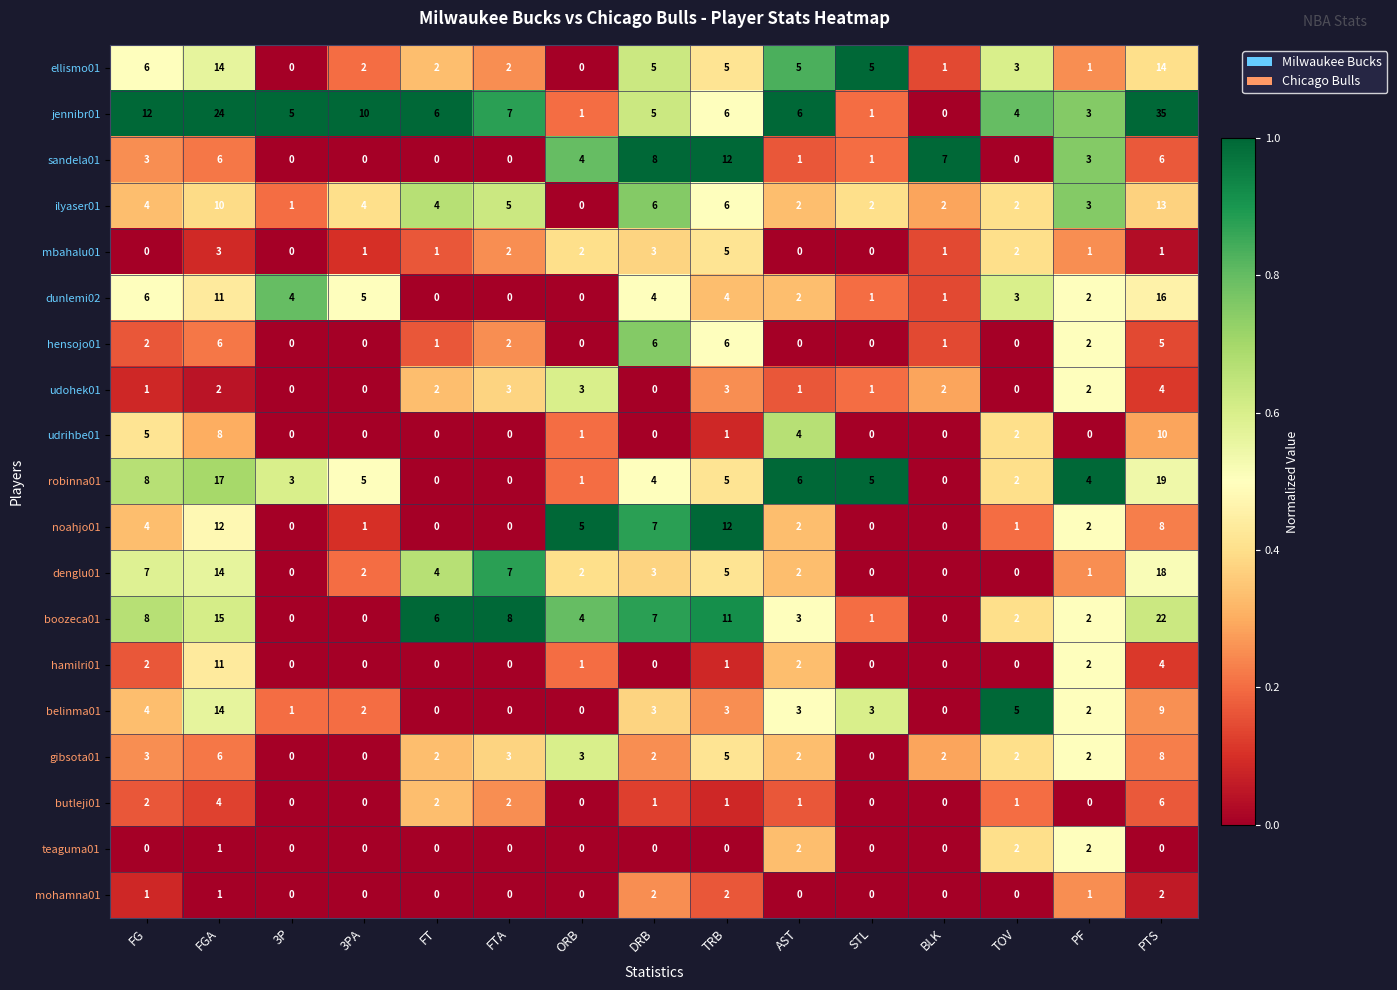

What is the spread (max minus min) of values at FGA?

23